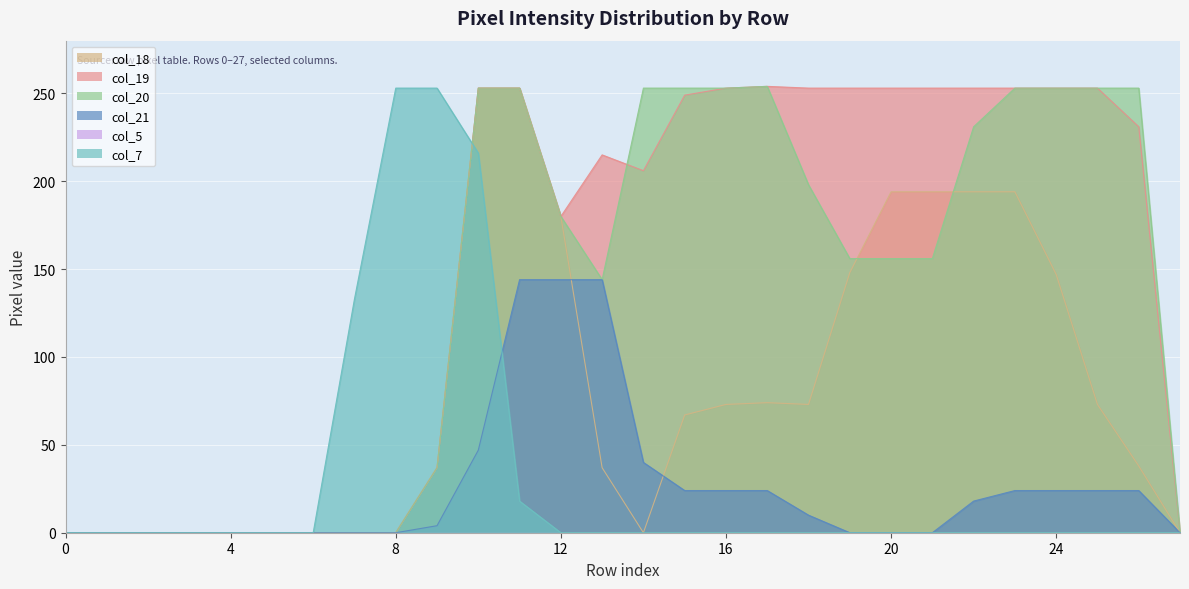

Where is col_20 nearest to the value 127?

13